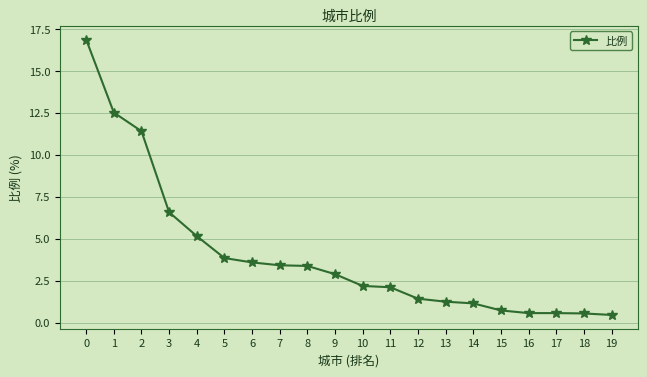

Where is the data nearest to the value 8?

3